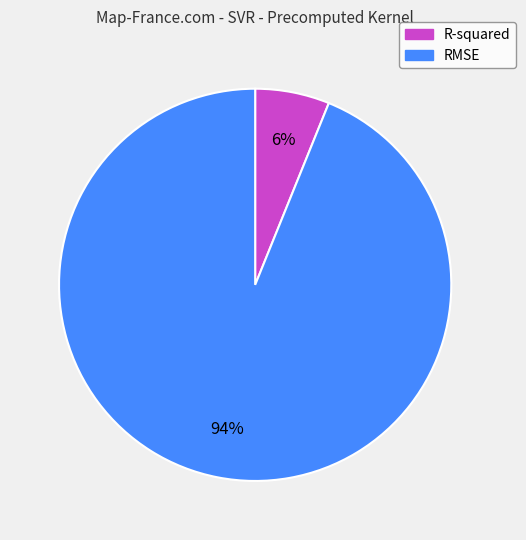

How many slices are in this pie chart?

2